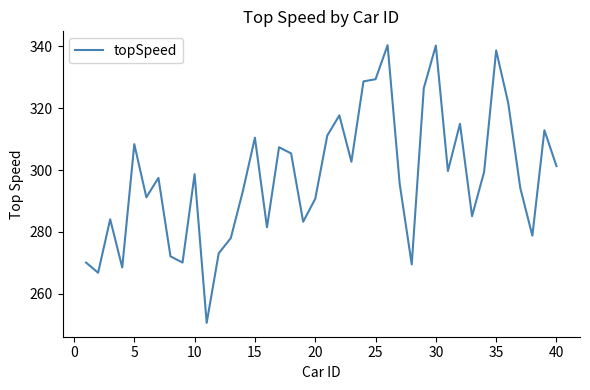

What is the smallest value displayed?

250.6